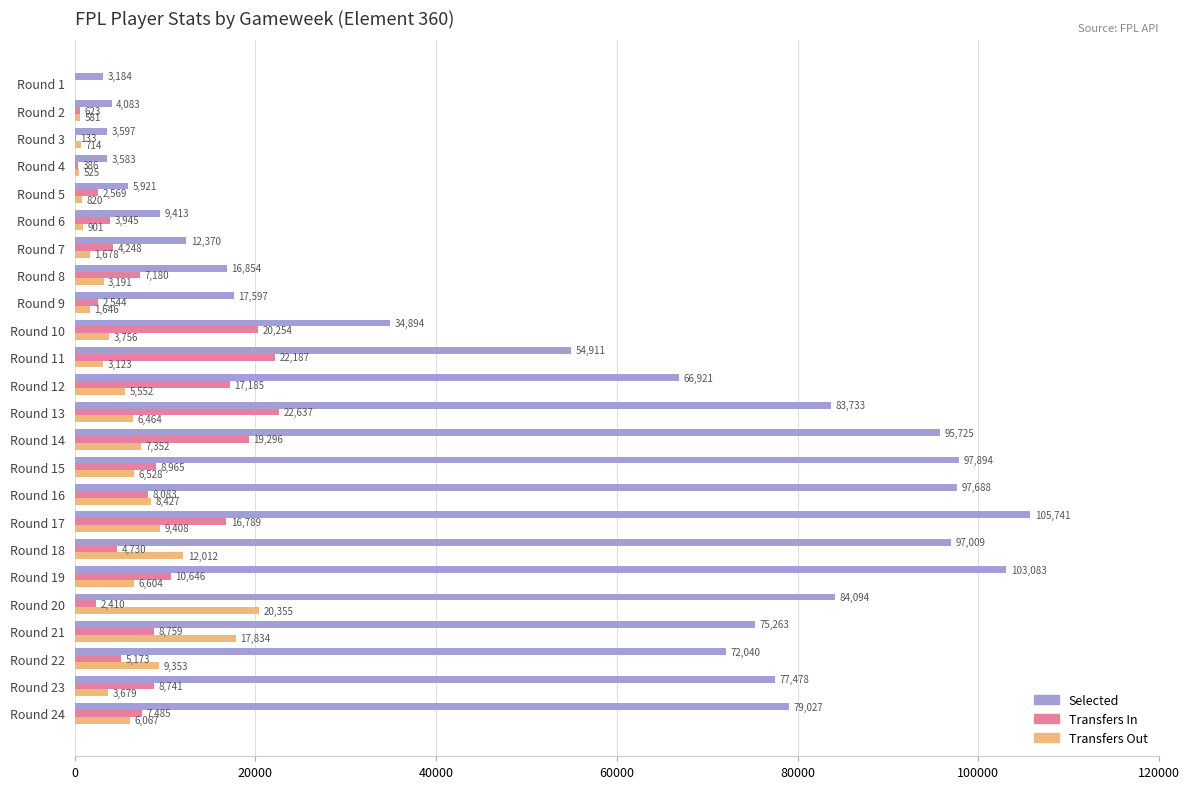

Which category has the highest value in the Transfers In series?

Round 13